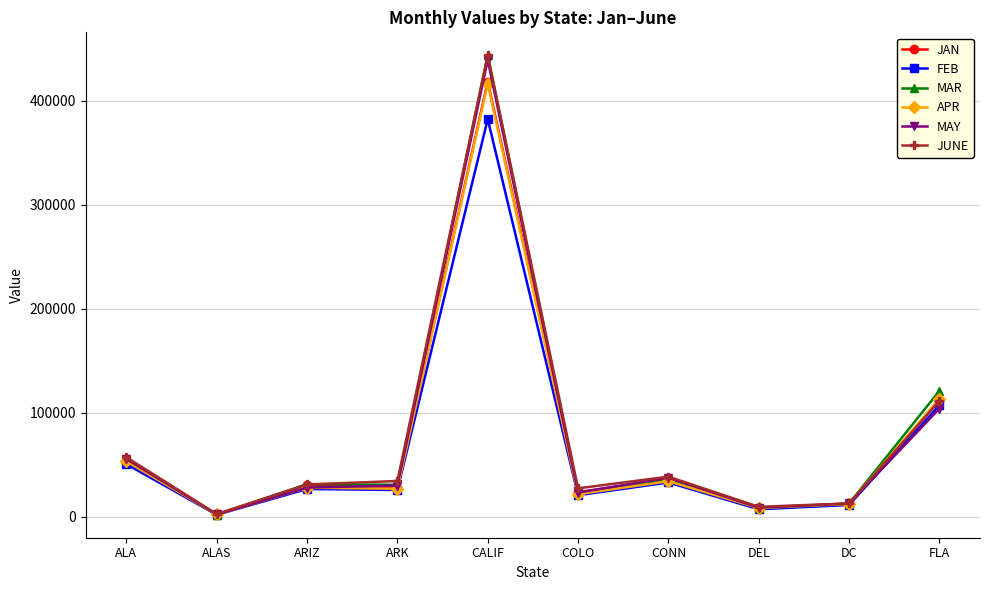

Is it true that FEB equals 33146.0 at CONN?

True